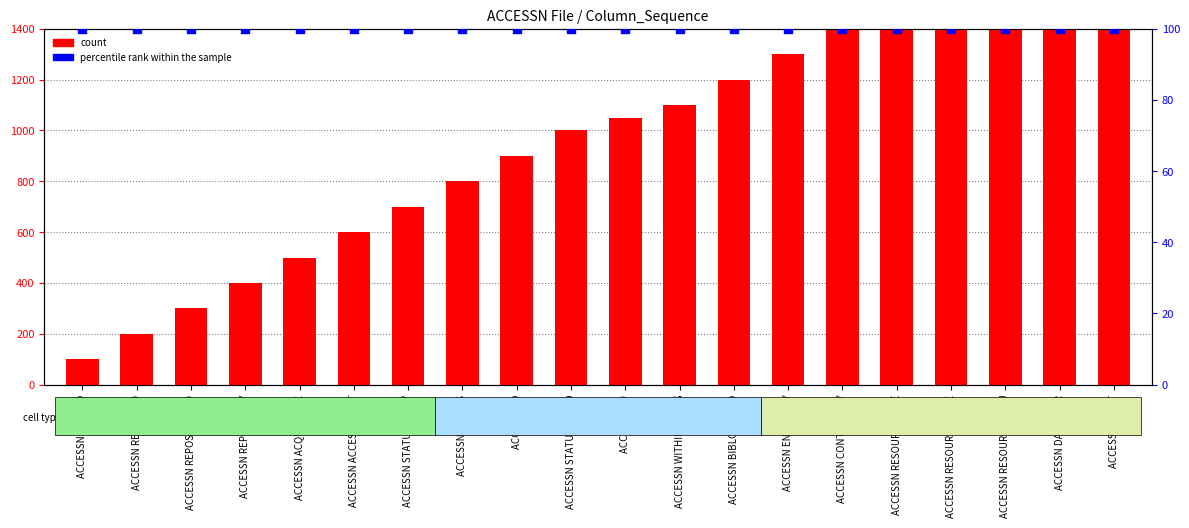

Which series has the widest spread of Y values?

count